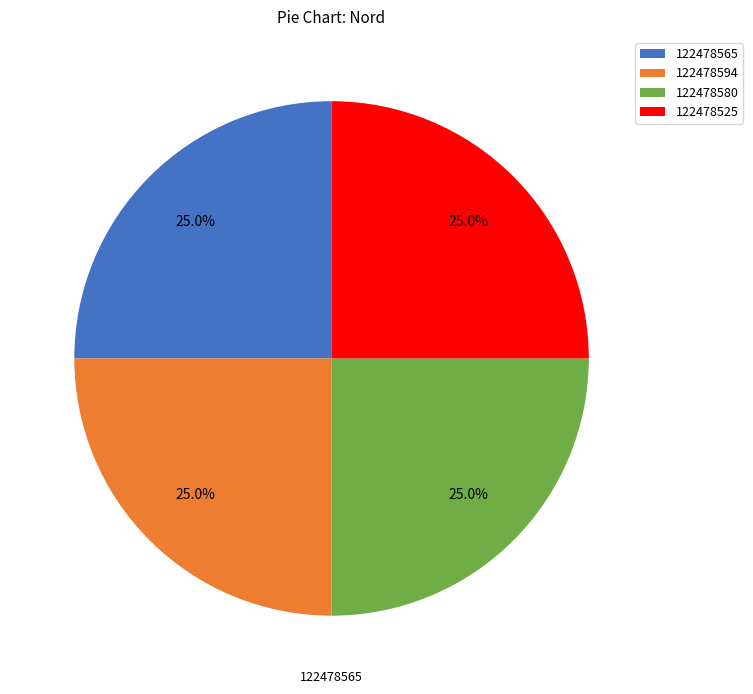

How much of the chart is everything except 122478525?

75.0%